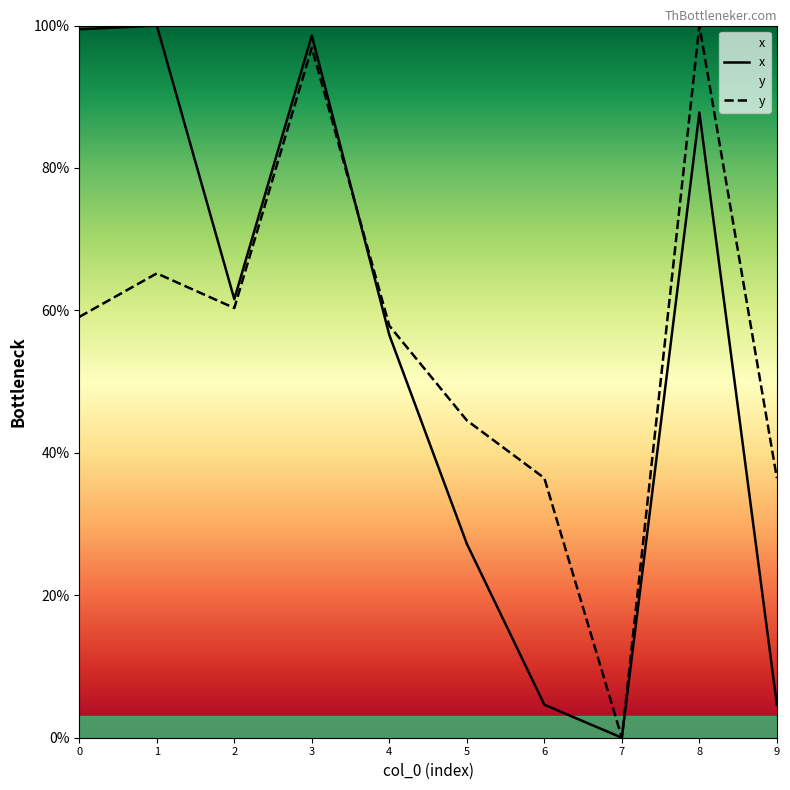

What is the average value of the x series?

54.0